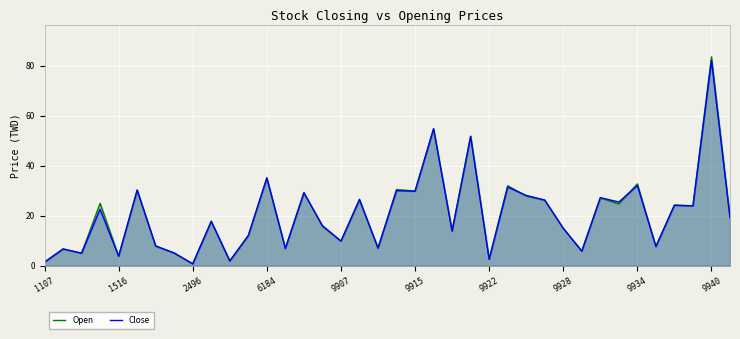

At which label is Close closest to 41?

6184